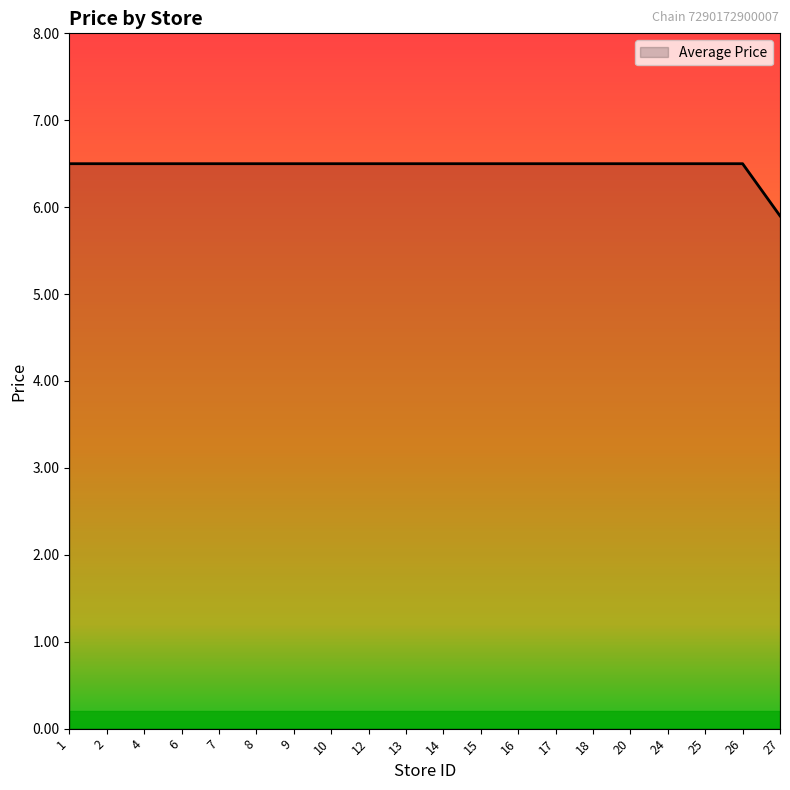

How many lines are shown in the chart?

1